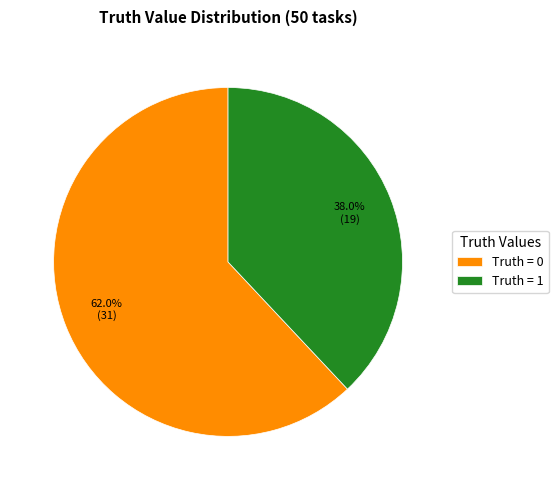

Rank the categories by value from lowest to highest.

Truth = 1, Truth = 0